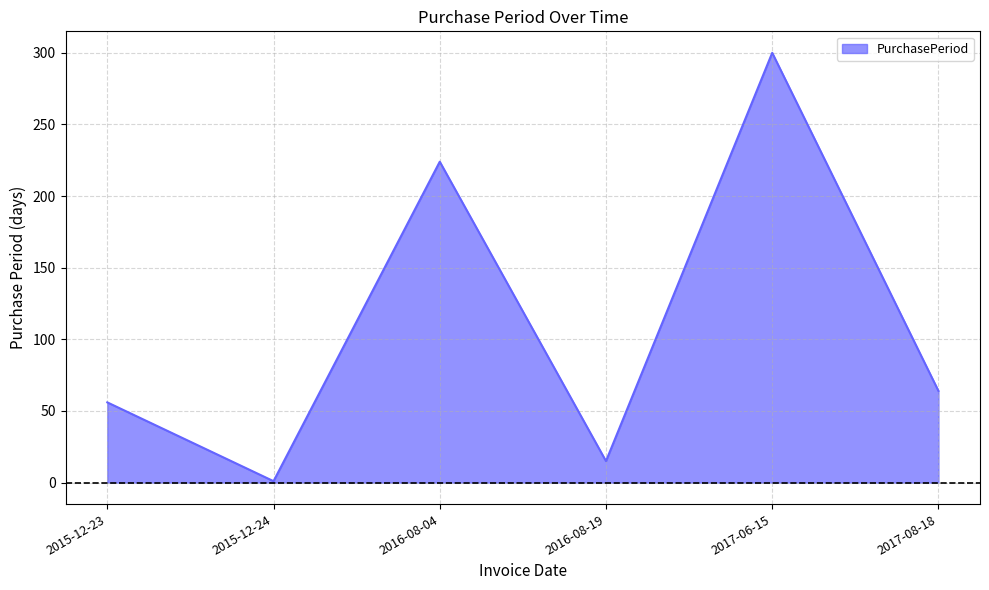

Reading left to right, list all the values displayed in this chart.

56	1	224	15	300	64